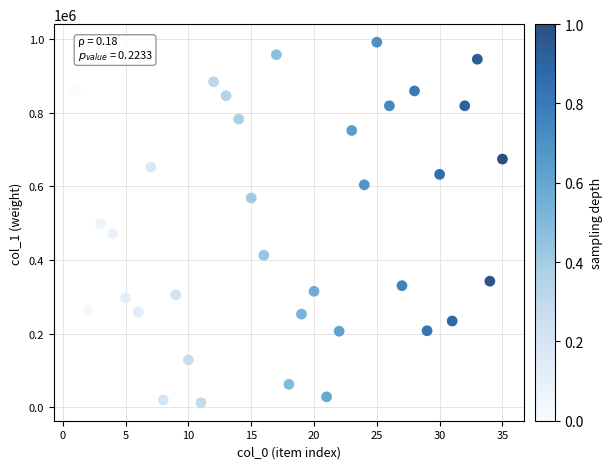

What is the range of X values (max minus min)?

34